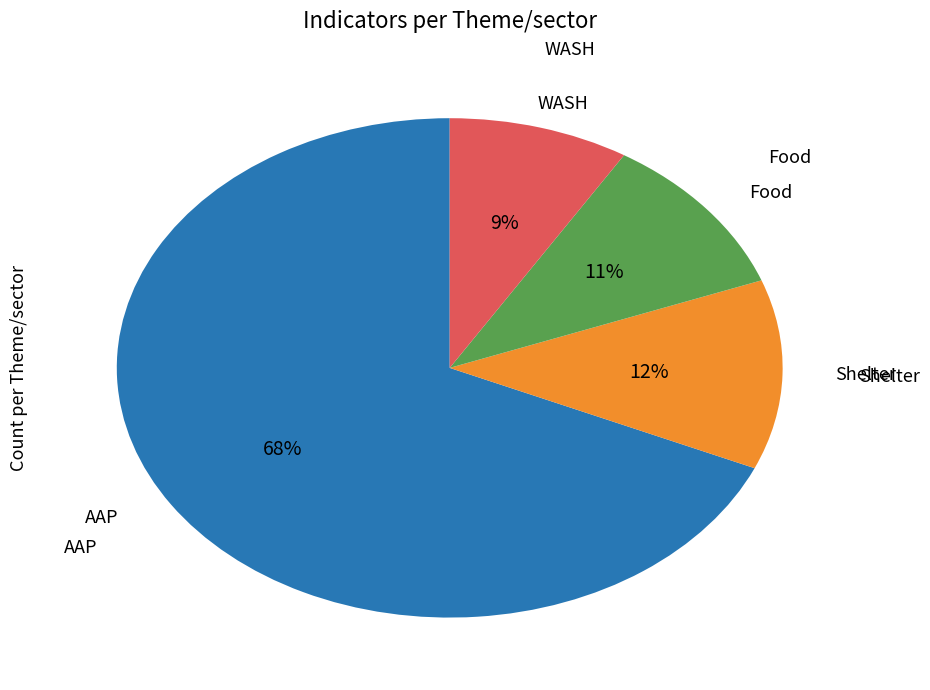

Is there any slice that represents more than half of the pie?

Yes